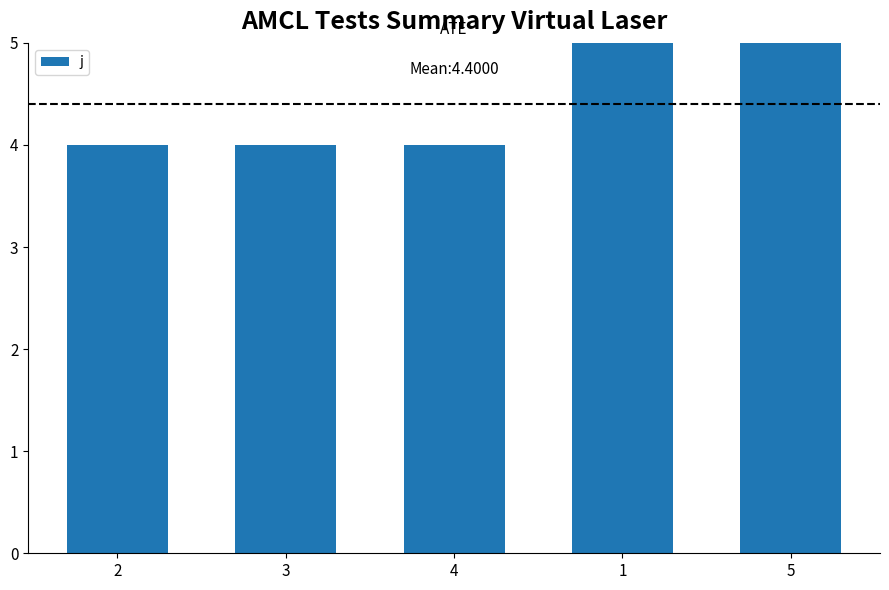

What is the sum of the values at 5 and 3?

9